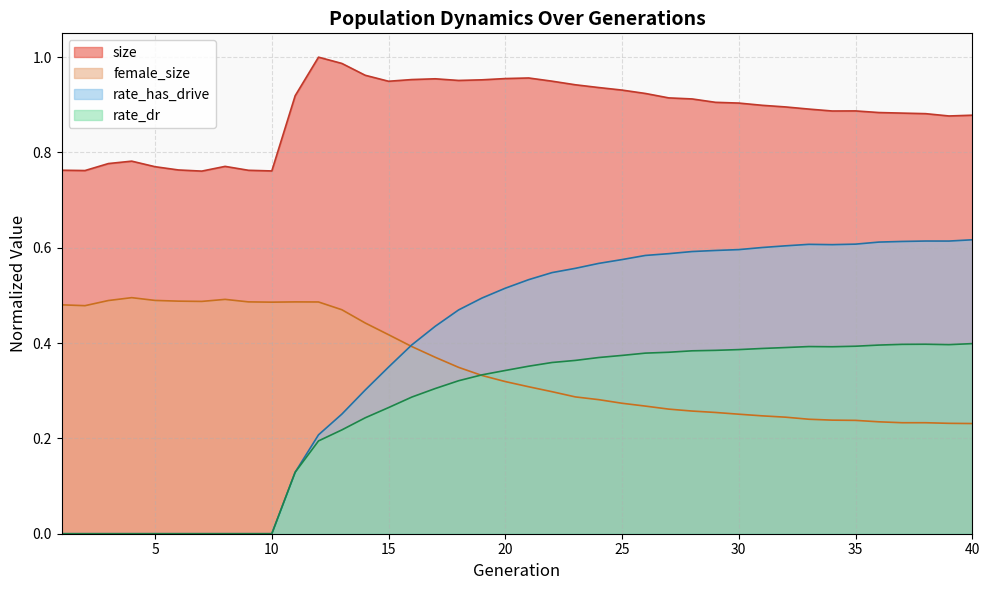

At how many categories does at least one series exceed 0?

40